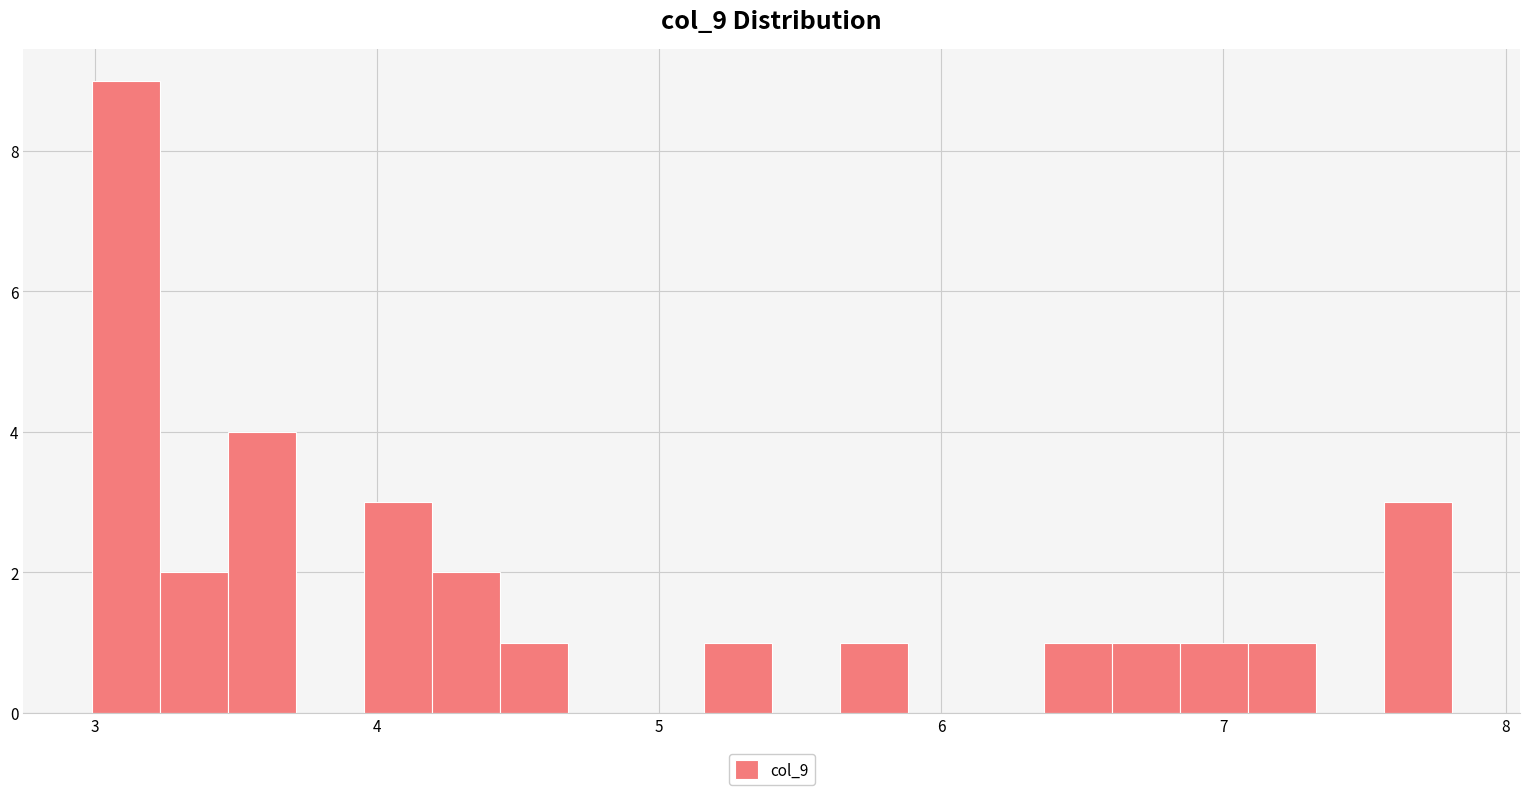

Around what value on the x-axis is the tallest bar? Give the approximate position of its centre, as read against the axis.

3.1